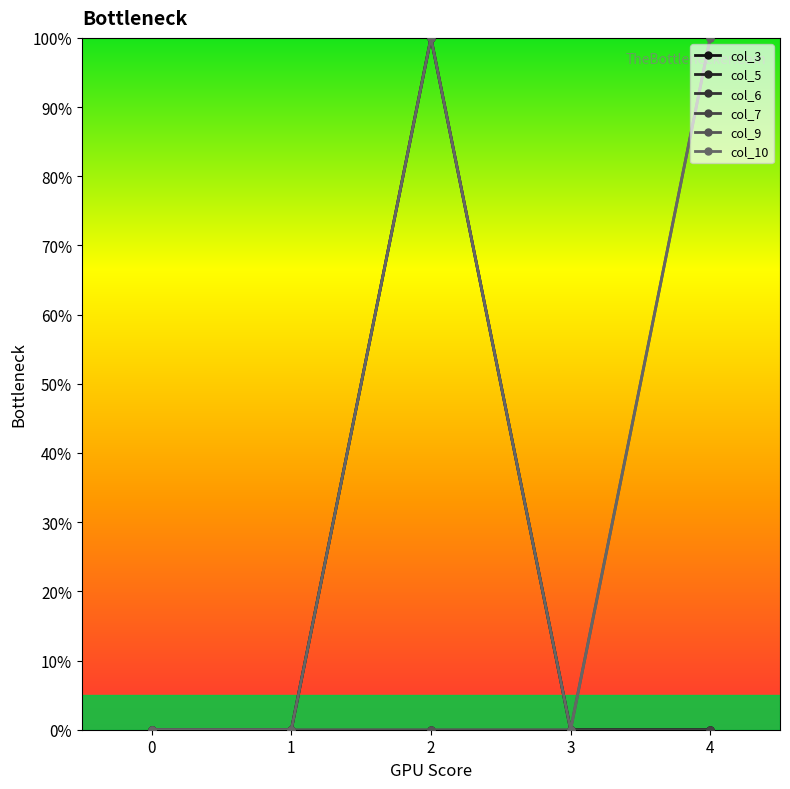

True or false: col_10 and col_7 cross at least once.

False